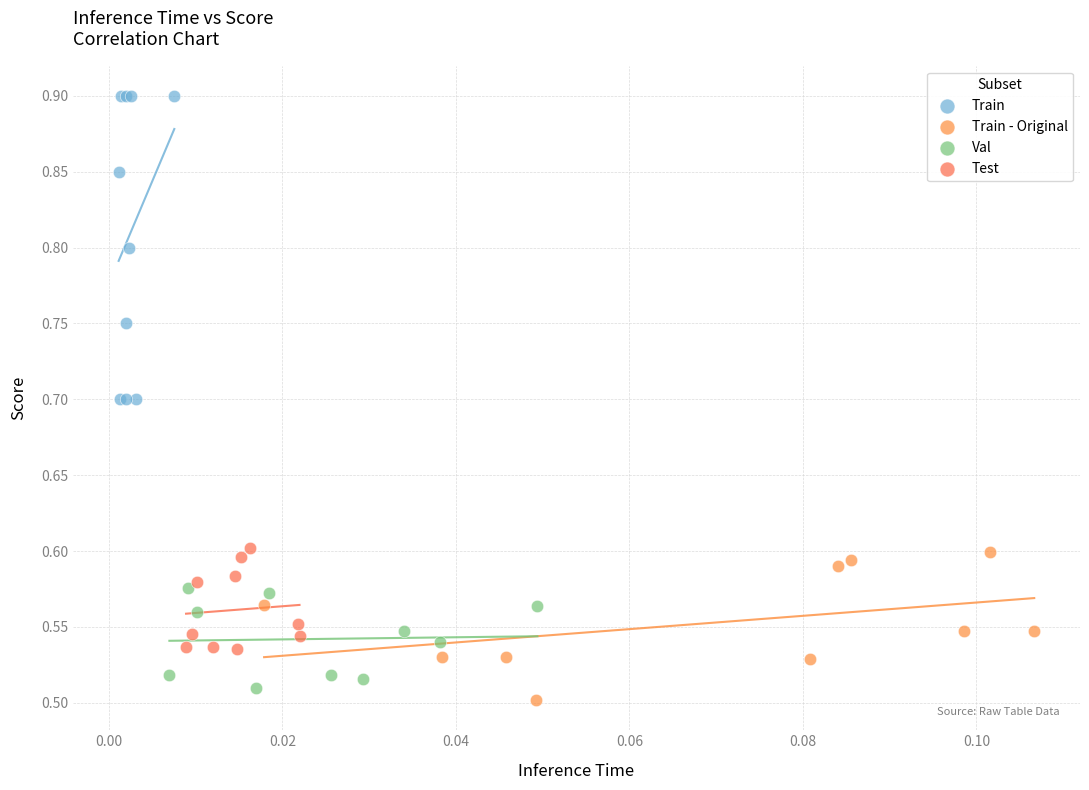

Which series reaches the maximum Y coordinate?

Train